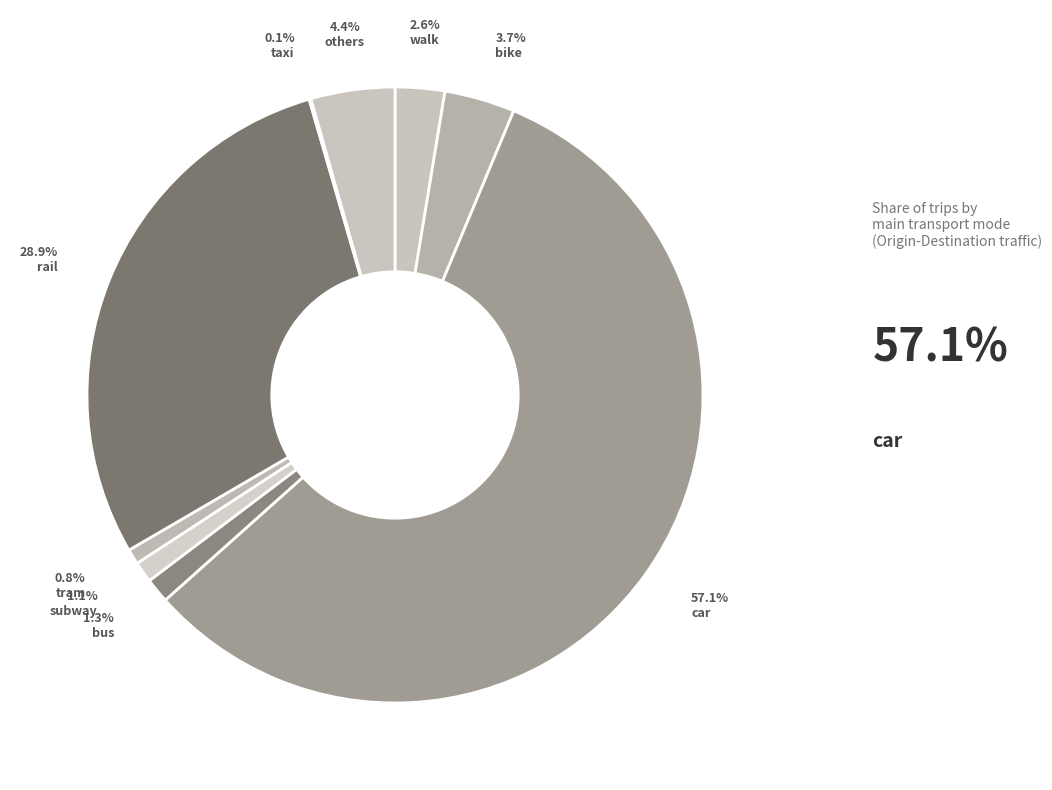

Which slice is the smallest?

taxi